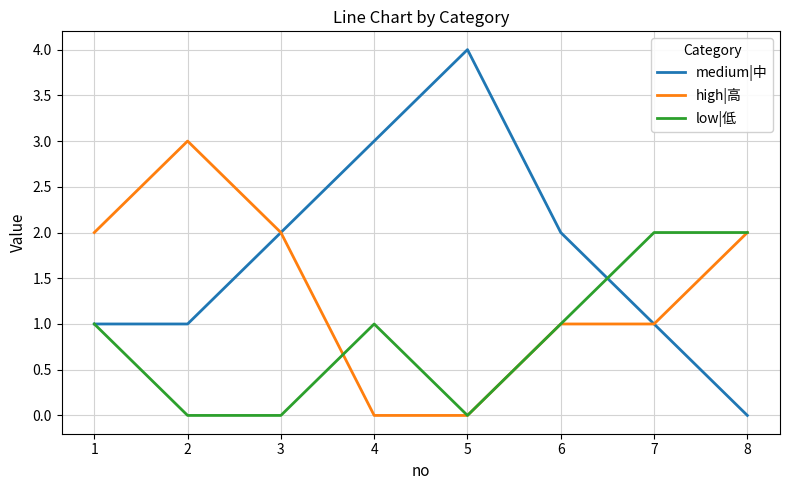

Which series changed the most between 4 and 8?

medium|中